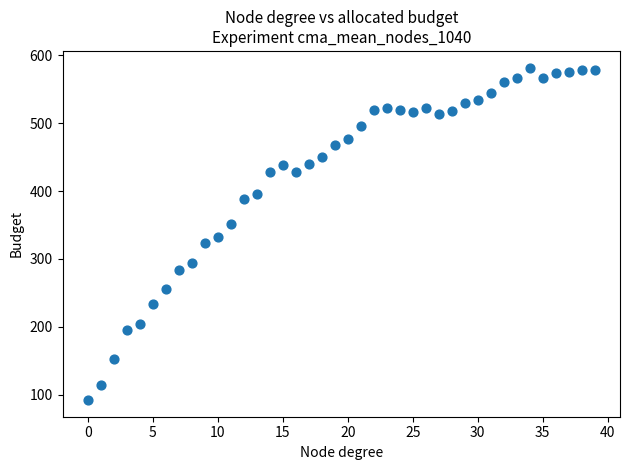

What is the range of Y values (max minus min)?

490